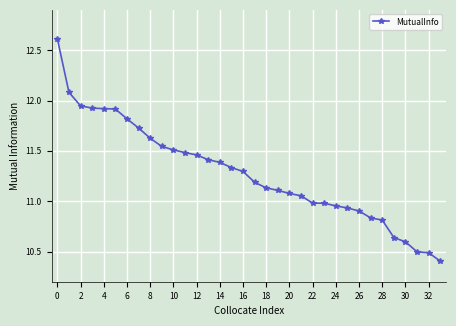

Does the chart display data point markers on the line(s)?

Yes